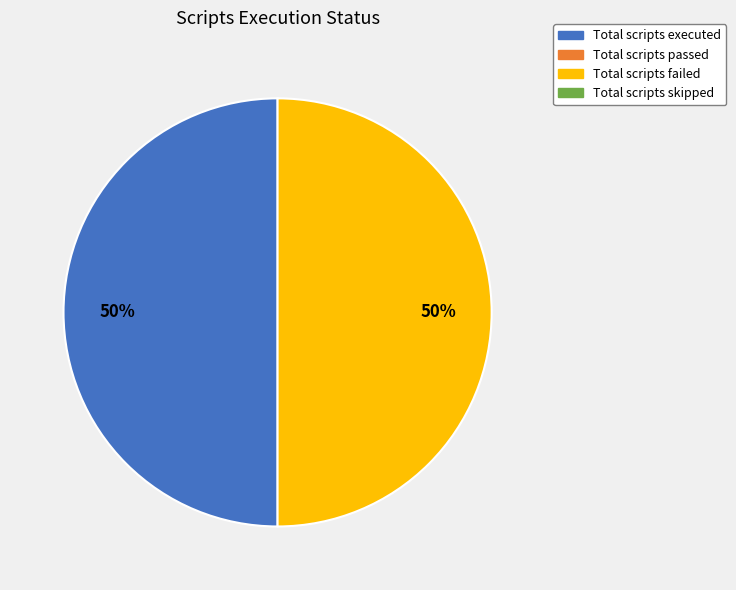

Rank the categories by value from lowest to highest.

Total scripts passed, Total scripts skipped, Total scripts executed, Total scripts failed